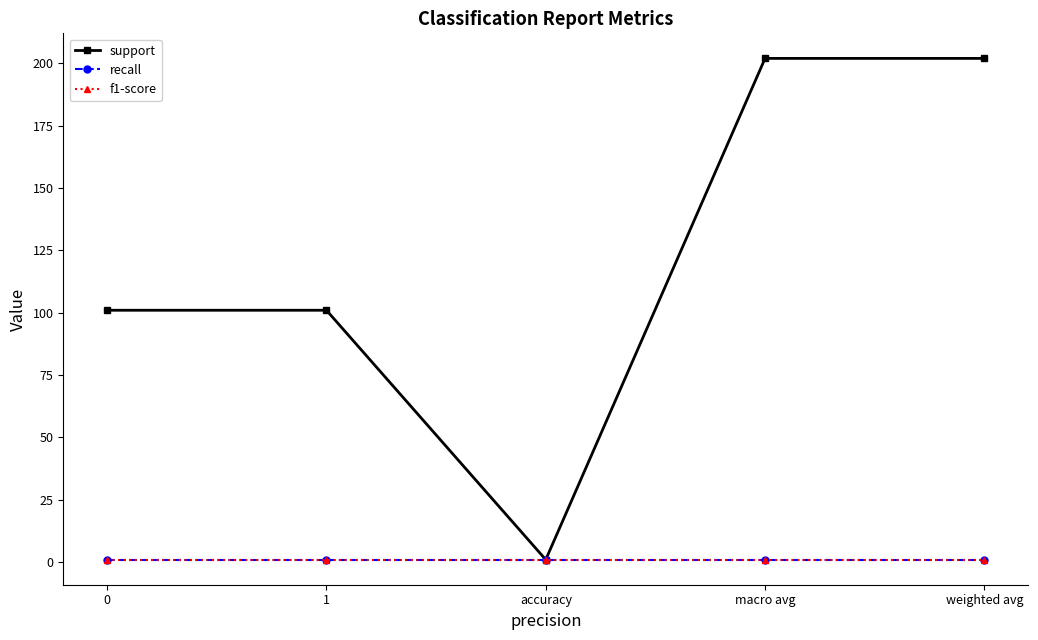

Reading left to right, extract all data points from this chart.

support: 101.0	101.0	1.0	202.0	202.0
recall: 1.0	1.0	1.0	1.0	1.0
f1-score: 1.0	1.0	1.0	1.0	1.0